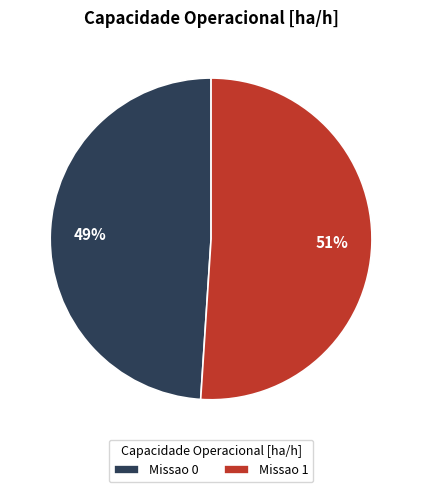

To the nearest percent, what is the combined percentage of Missao 0 and Missao 1?

100%